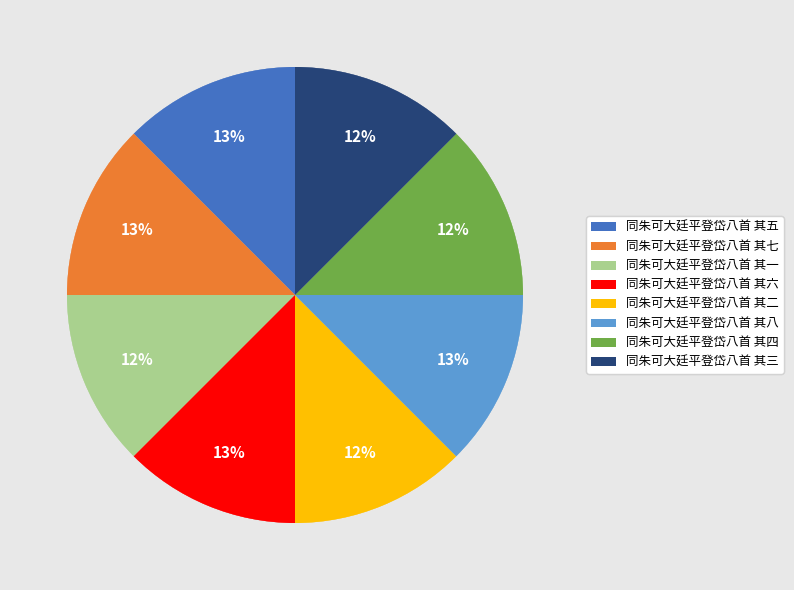

Is 同朱可大廷平登岱八首 其七 the majority of the pie?

No